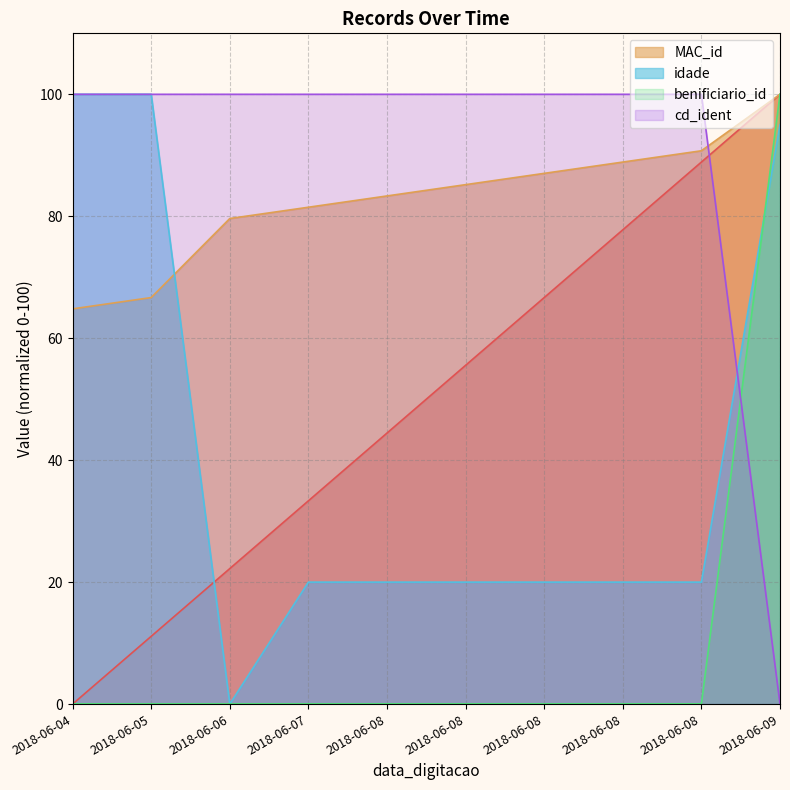

True or false: _NúmLinha and benificiario_id intersect in this chart.

True